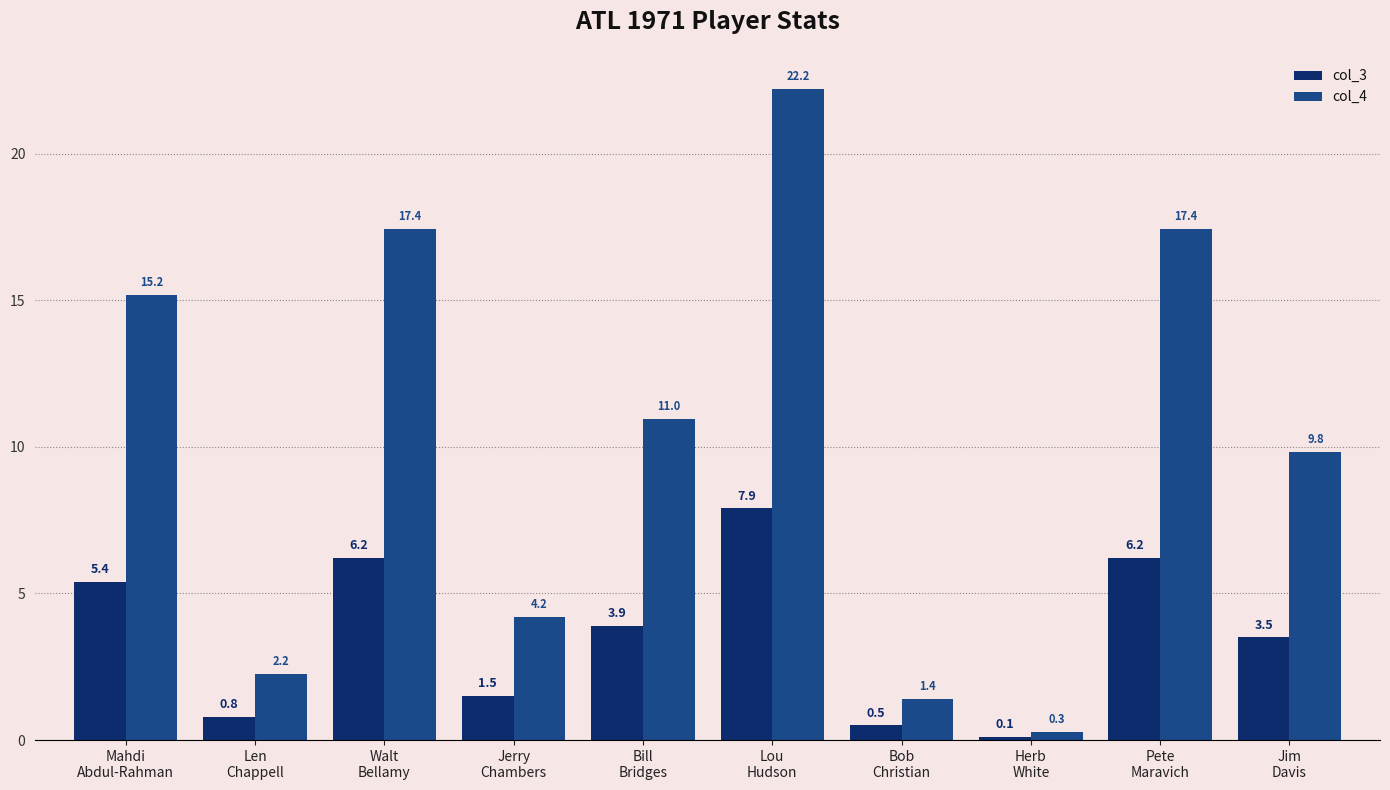

What is the maximum value for col_3?

7.9